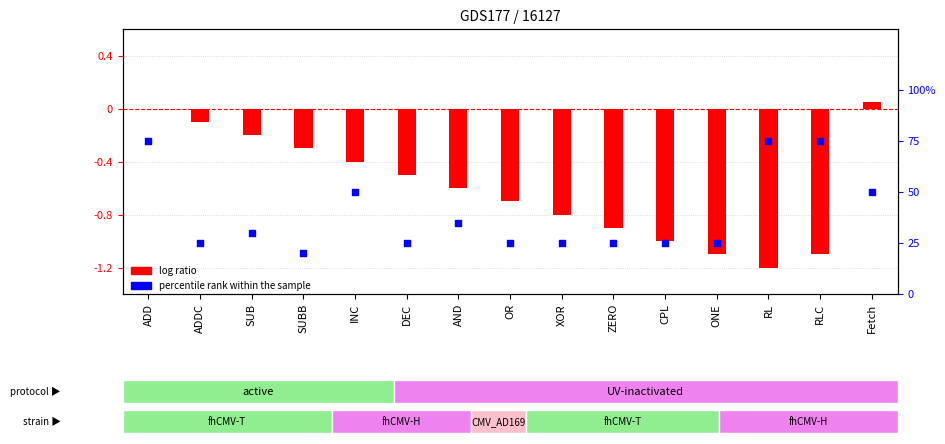

What are all the series names shown in the legend?

log ratio, percentile rank within the sample